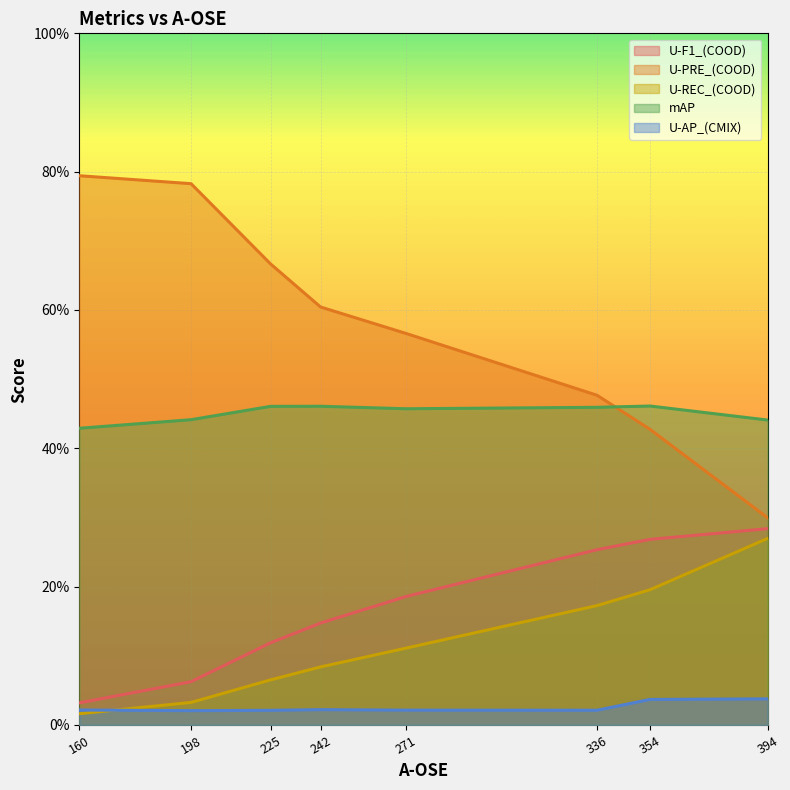

Which series has the largest total across all categories?

U-PRE_(COOD)